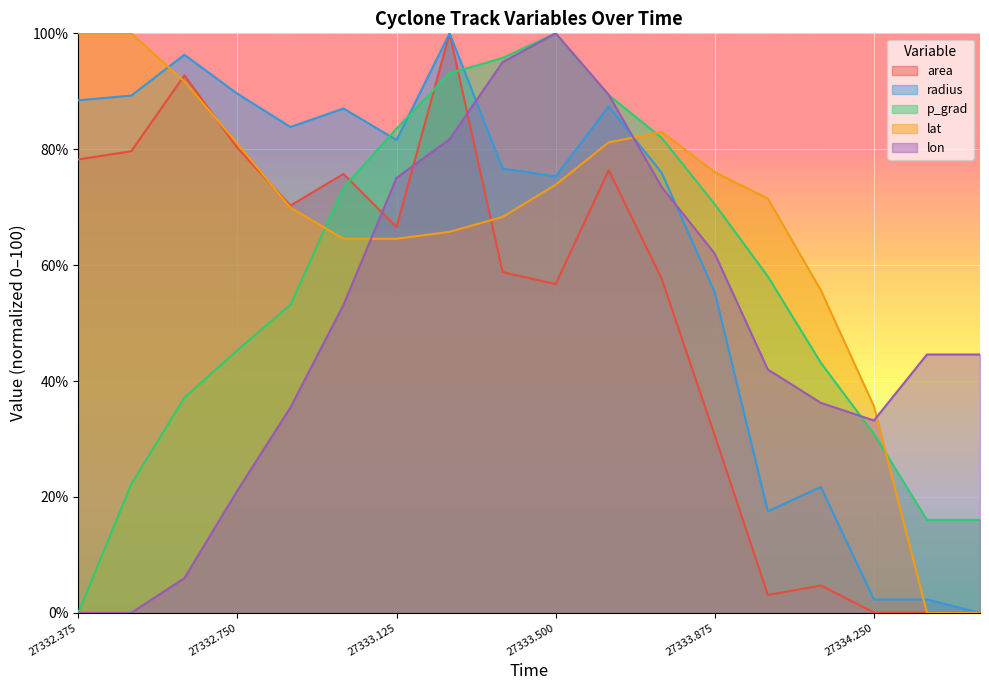

What is the total value across all series at 27332.375?

266.7